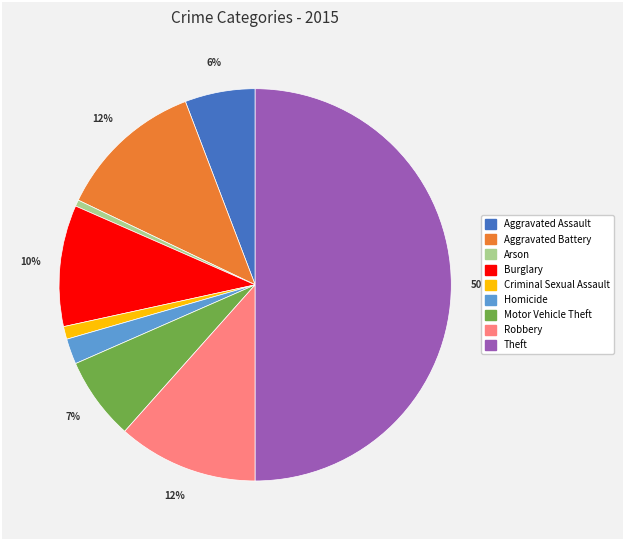

Which category has the biggest portion of the pie?

Theft